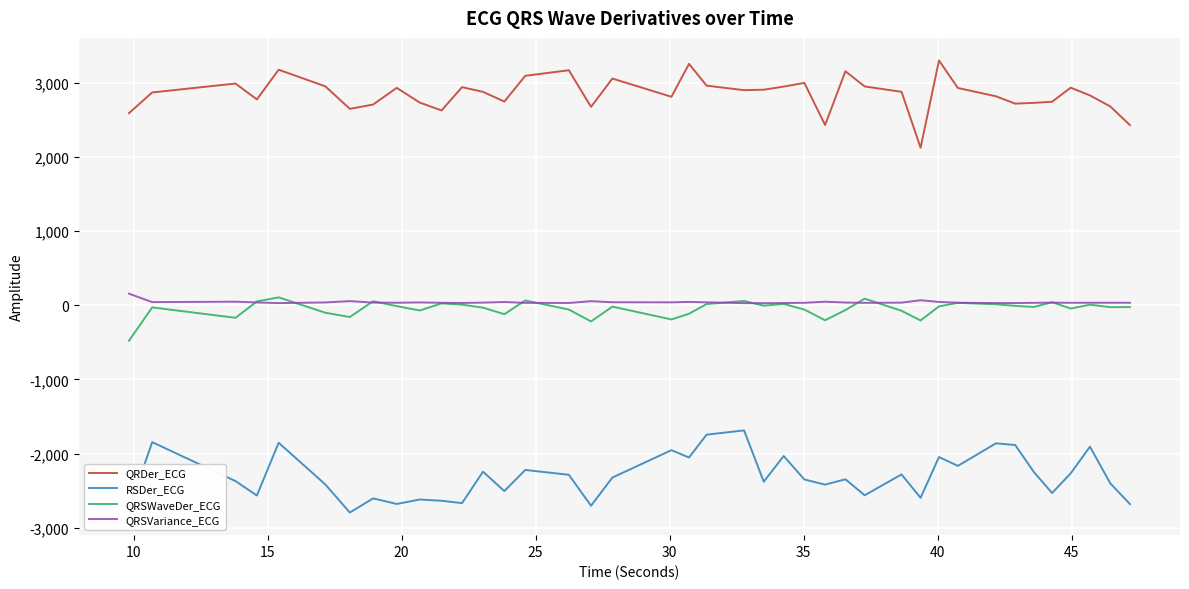

True or false: QRSWaveDer_ECG and RSDer_ECG cross at least once.

False